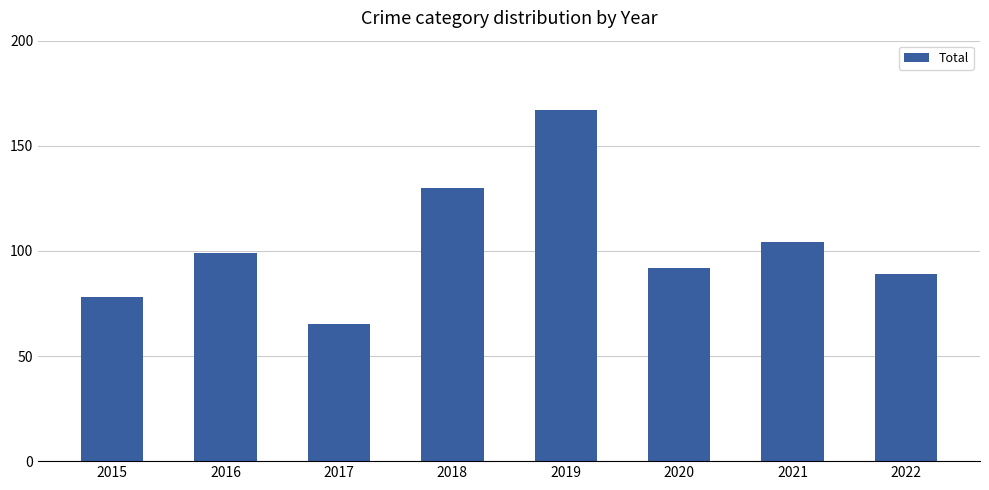

Which label corresponds to the largest value in the chart?

2019